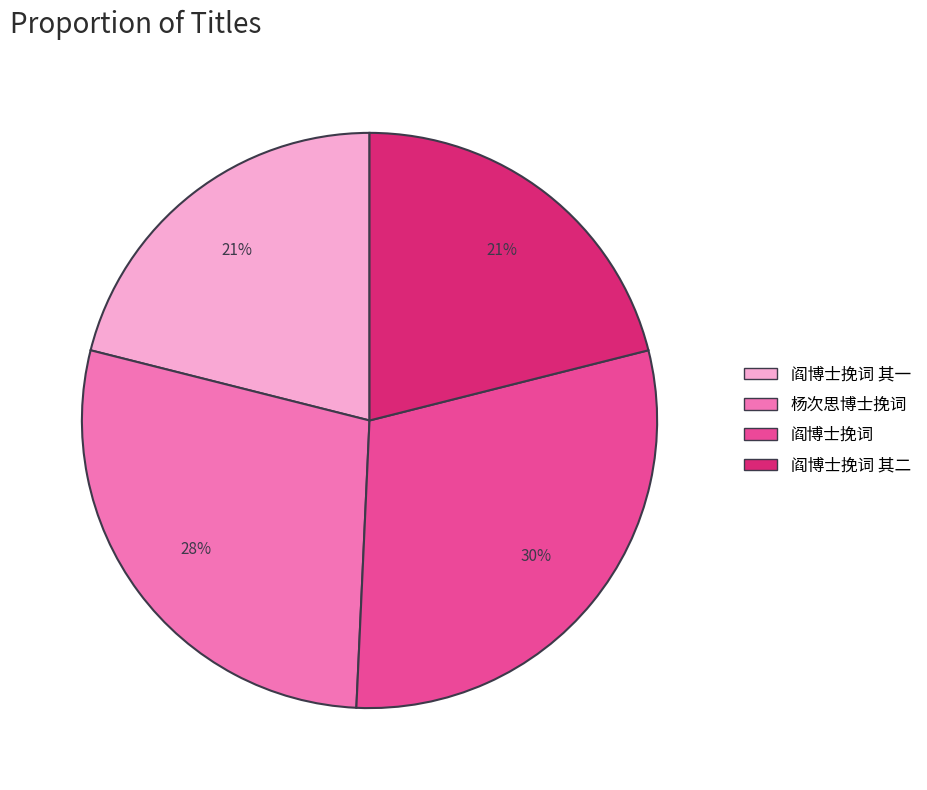

True or false: 阎博士挽词 其二 accounts for 12% of the total.

False